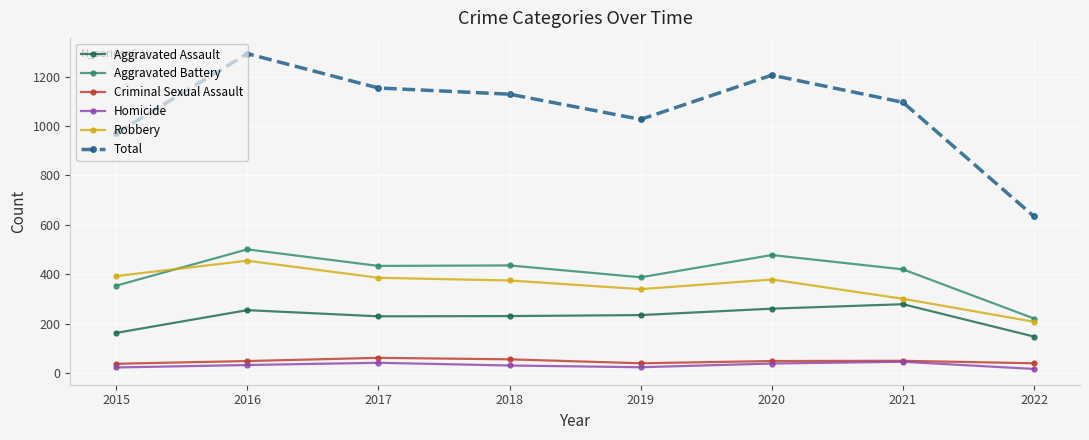

Which series has the widest spread of values?

Total